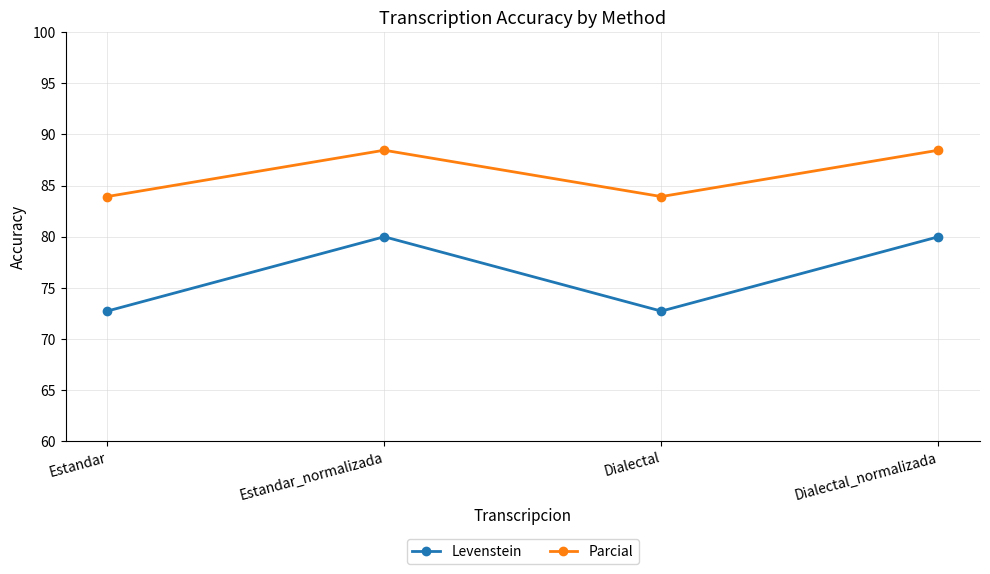

What is the difference between the second highest and second lowest values in the Parcial series?

4.5